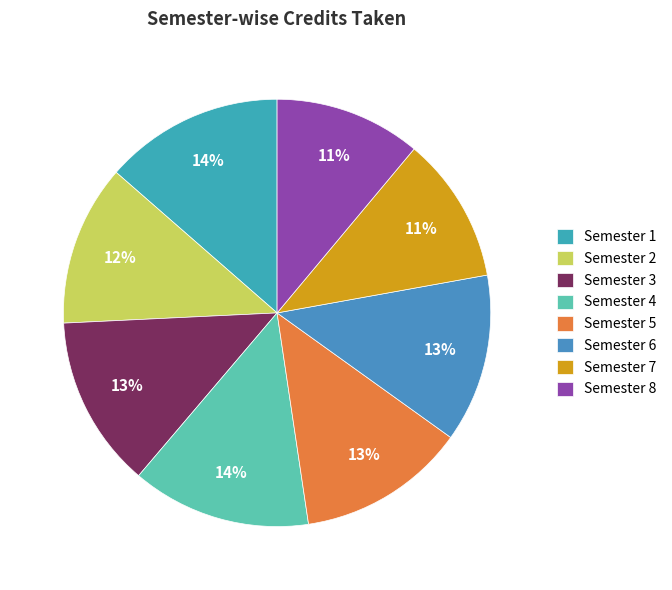

Count the number of slices in the pie.

8